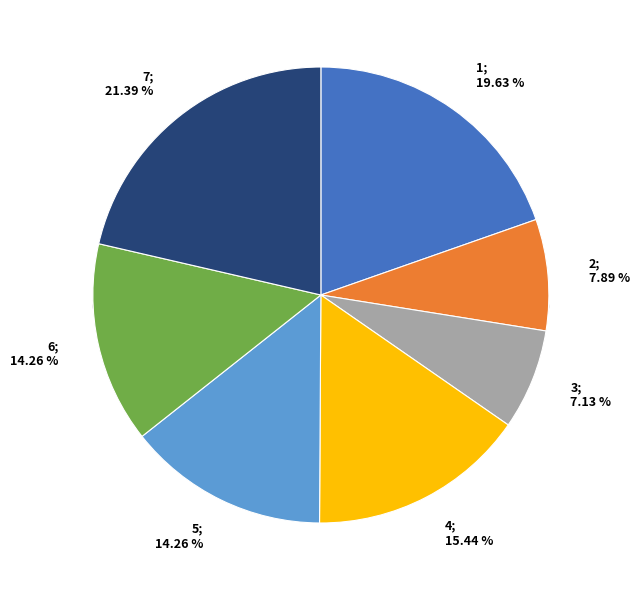

Does any single category account for the majority?

No